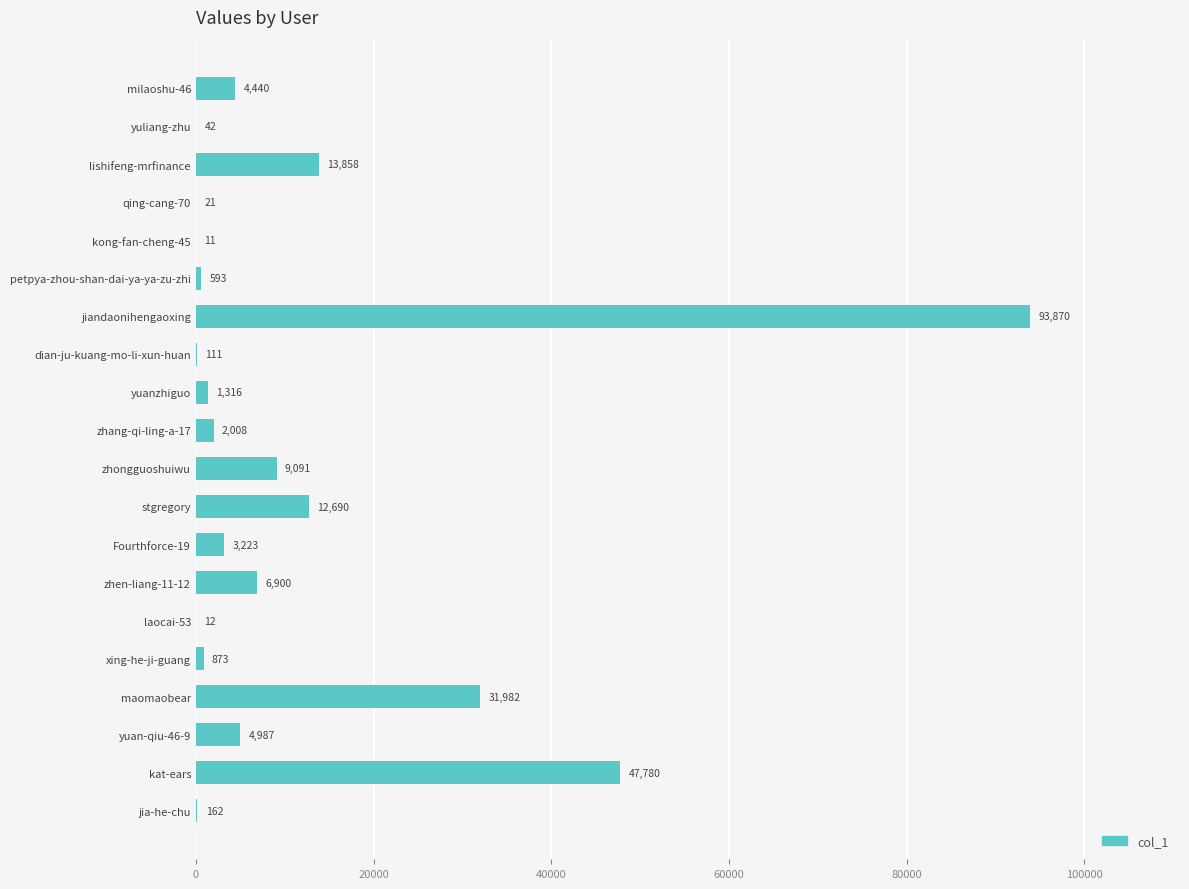

What is the approximate value at jia-he-chu, to the nearest 50?

150